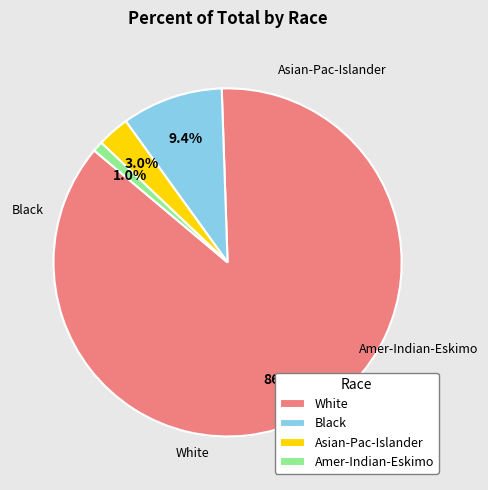

How many segments does this pie chart have?

4